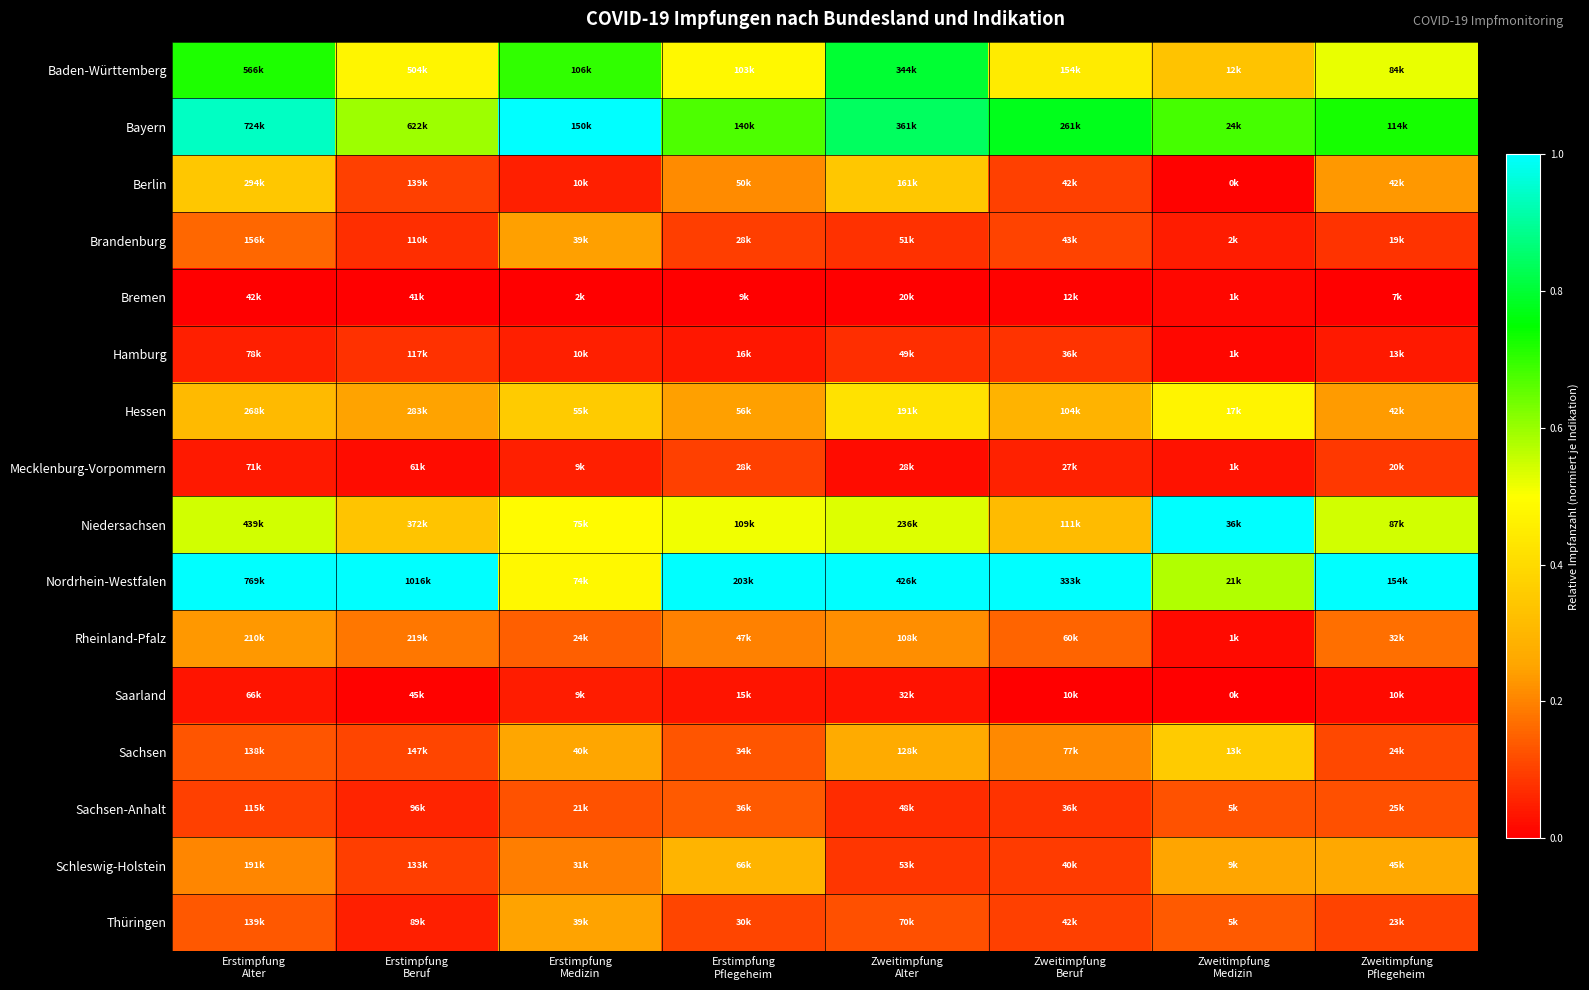

What is the difference between the highest and lowest values at Zweitimpfung
Alter?

1.0